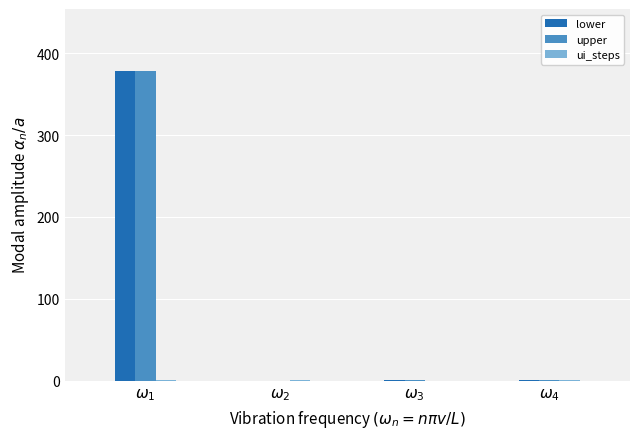

What is the greatest value displayed?

378.0